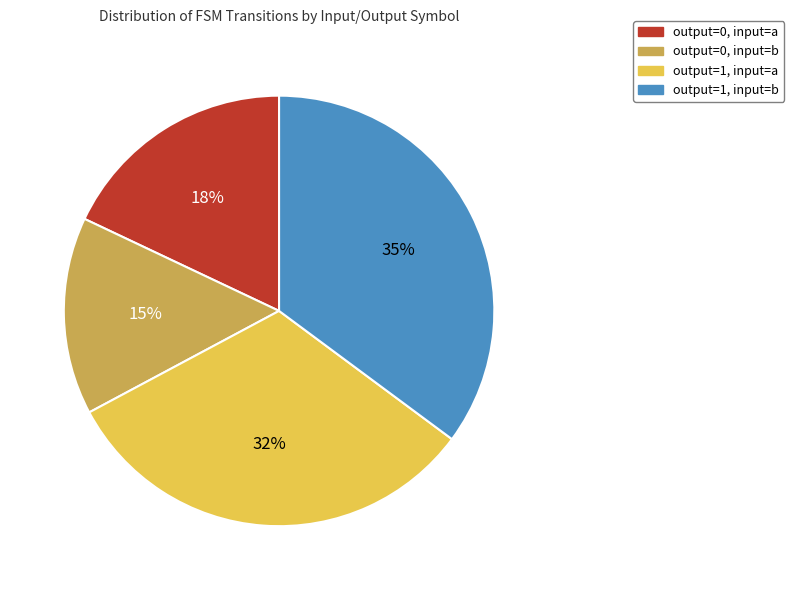

Rank the categories by value from highest to lowest.

output=1, input=b, output=1, input=a, output=0, input=a, output=0, input=b